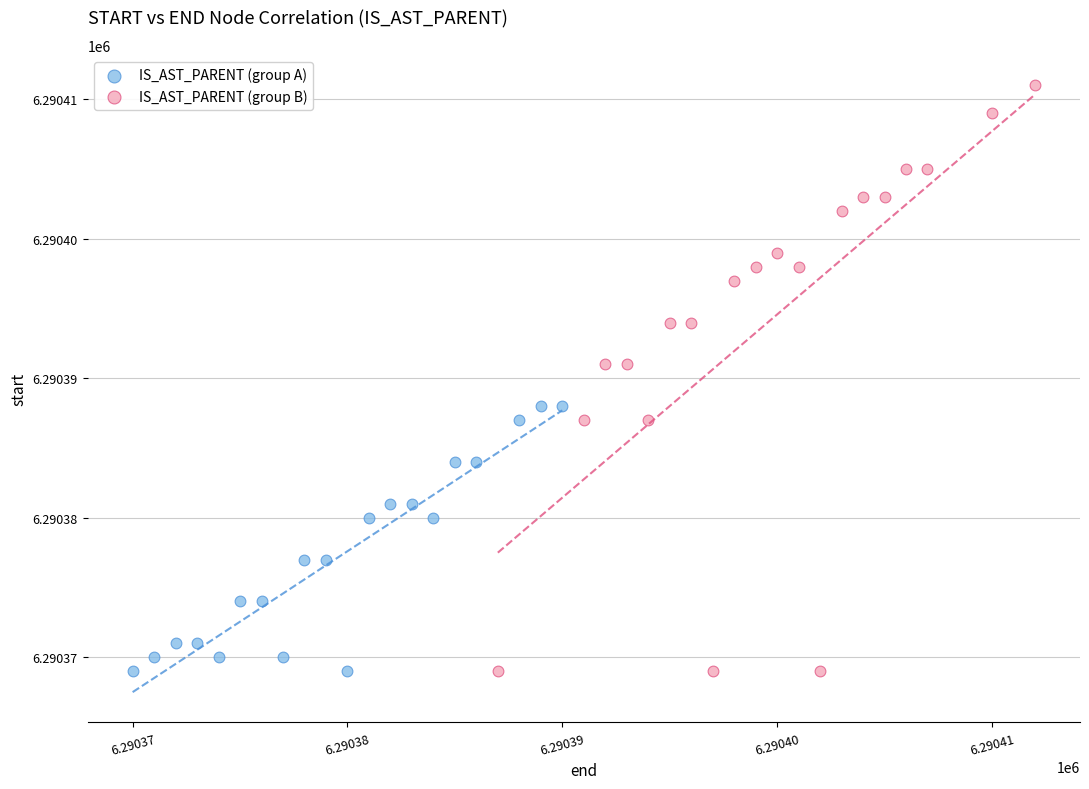

What are all the series names shown in the legend?

IS_AST_PARENT (group A), IS_AST_PARENT (group B)